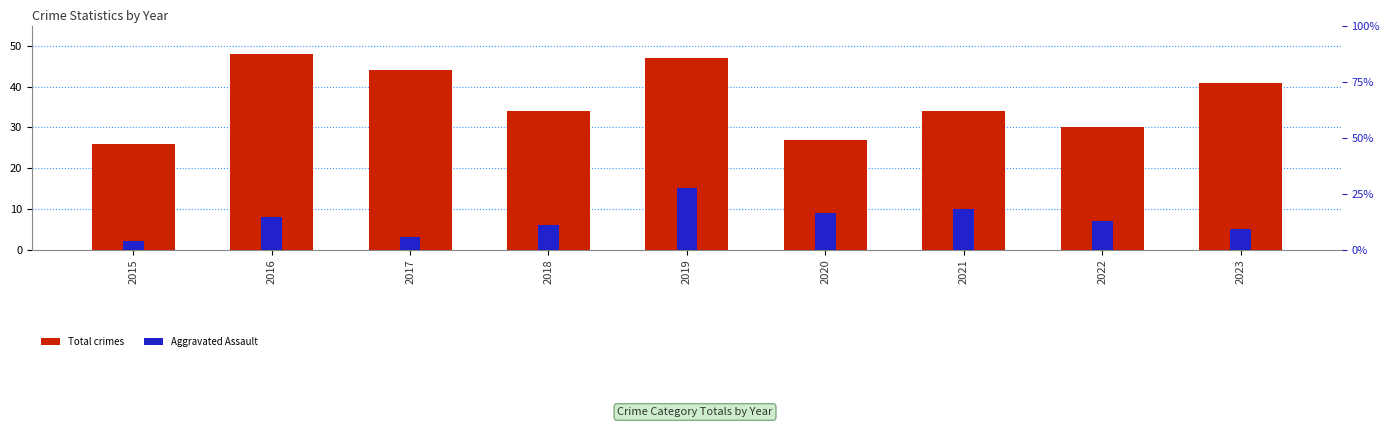

Reading left to right, transcribe all the data shown in this chart.

Total crimes: 2015=26	2016=48	2017=44	2018=34	2019=47	2020=27	2021=34	2022=30	2023=41
Aggravated Assault: 2015=2	2016=8	2017=3	2018=6	2019=15	2020=9	2021=10	2022=7	2023=5